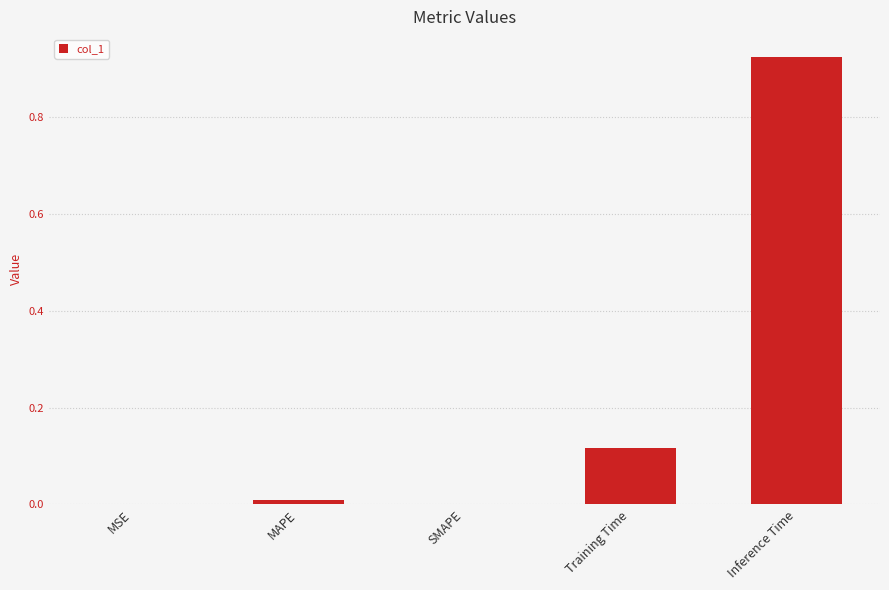

What is the sum of the values at Inference Time and Training Time?

1.0